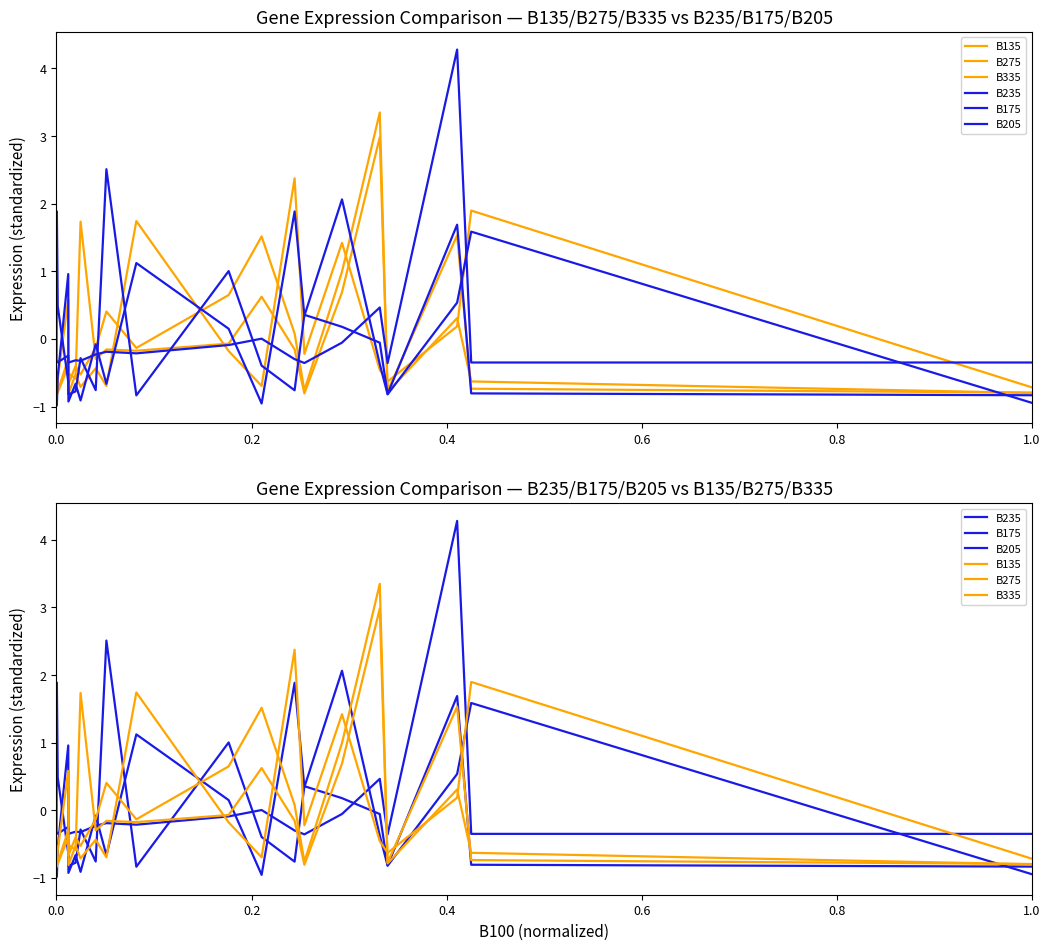

How many lines are shown in the chart?

6